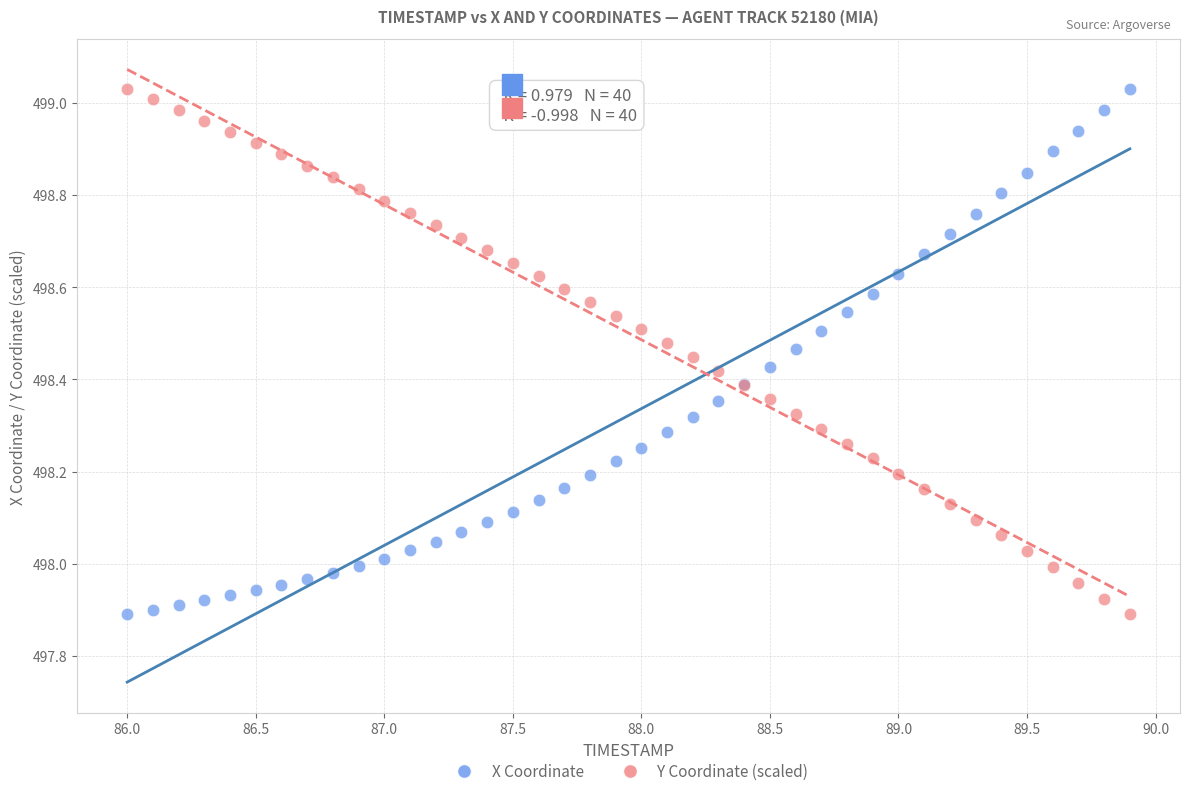

What are all the series names shown in the legend?

X Coordinate, Y Coordinate (scaled)